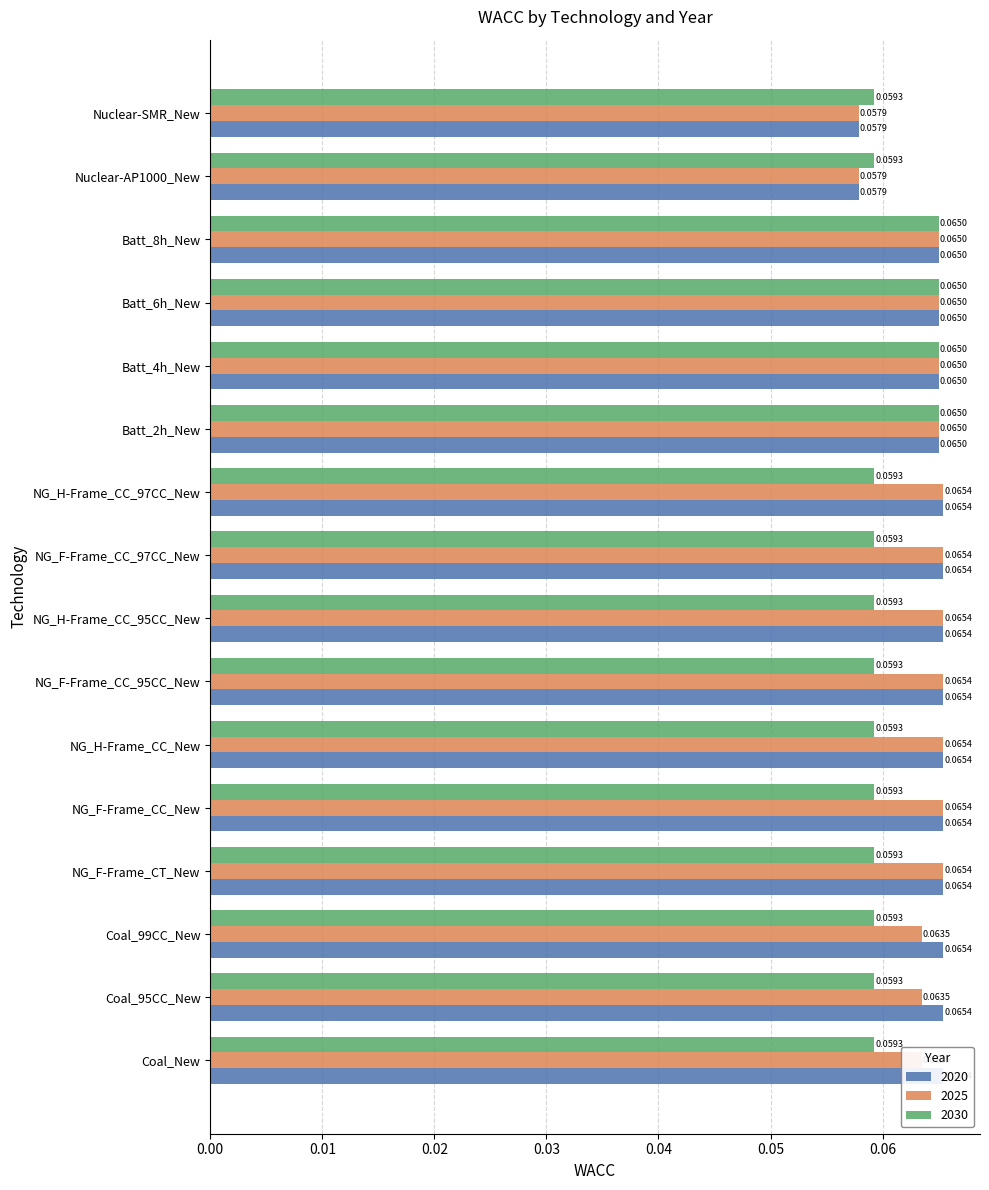

What are all the series names shown in the legend?

2020, 2025, 2030